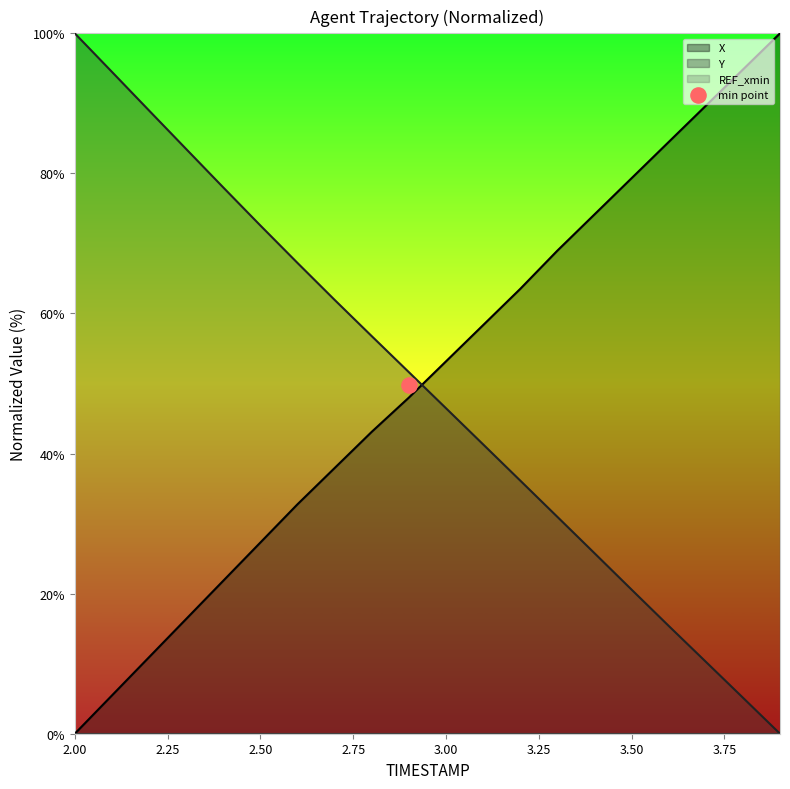

At which category is the sum across all series the highest?

2.0